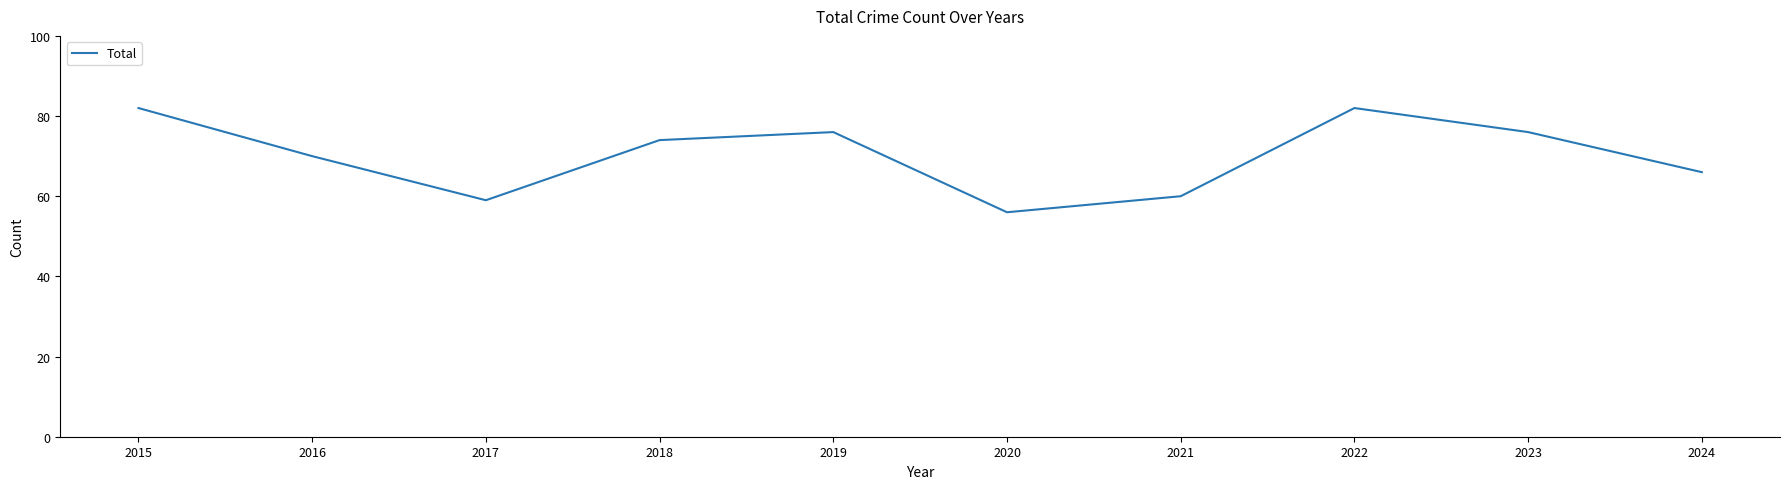

What is the ratio of the value at 2017 to the value at 2016?

0.8